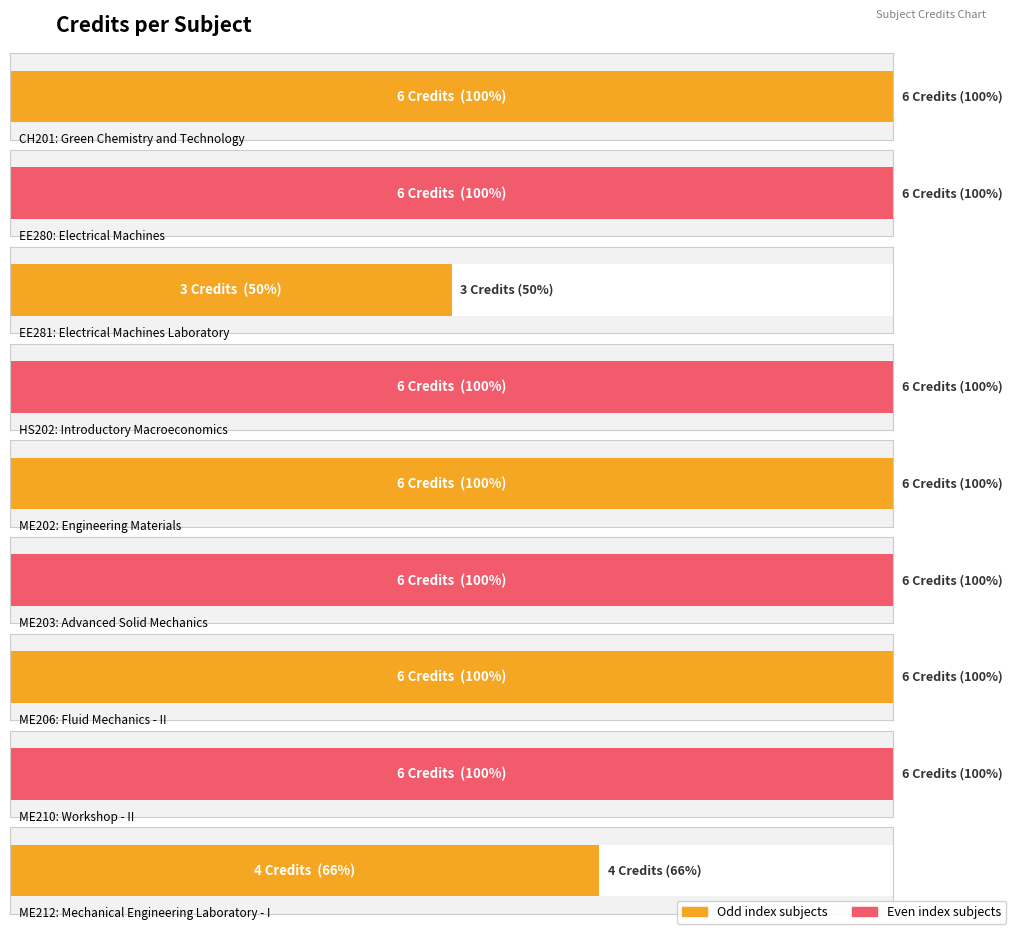

What is the average value?

5